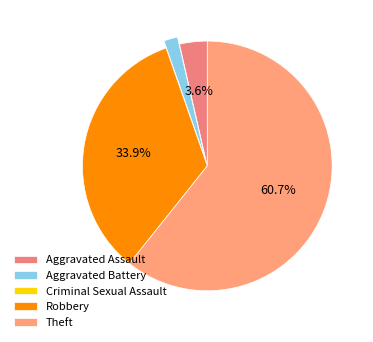

Does Theft represent more than half of the total?

Yes